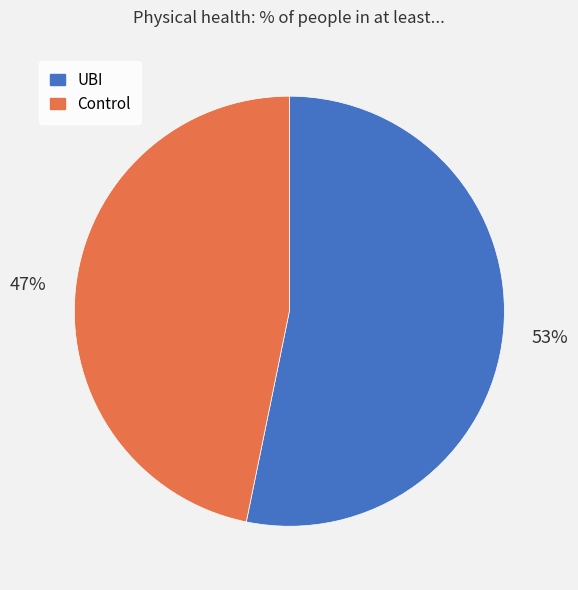

Is Control the majority of the pie?

No